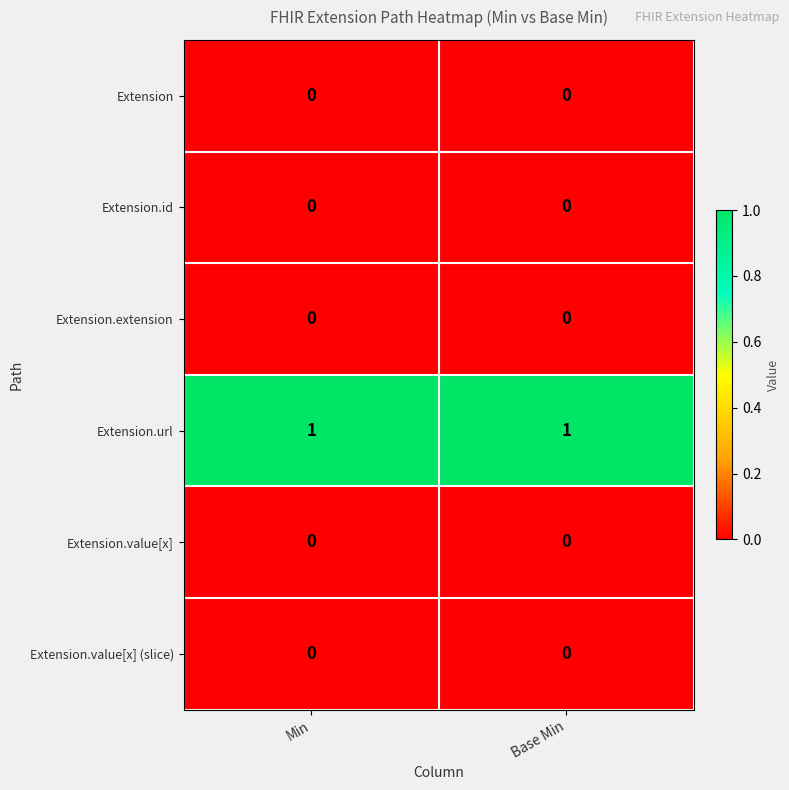

Which series has the largest total across all categories?

Extension.url